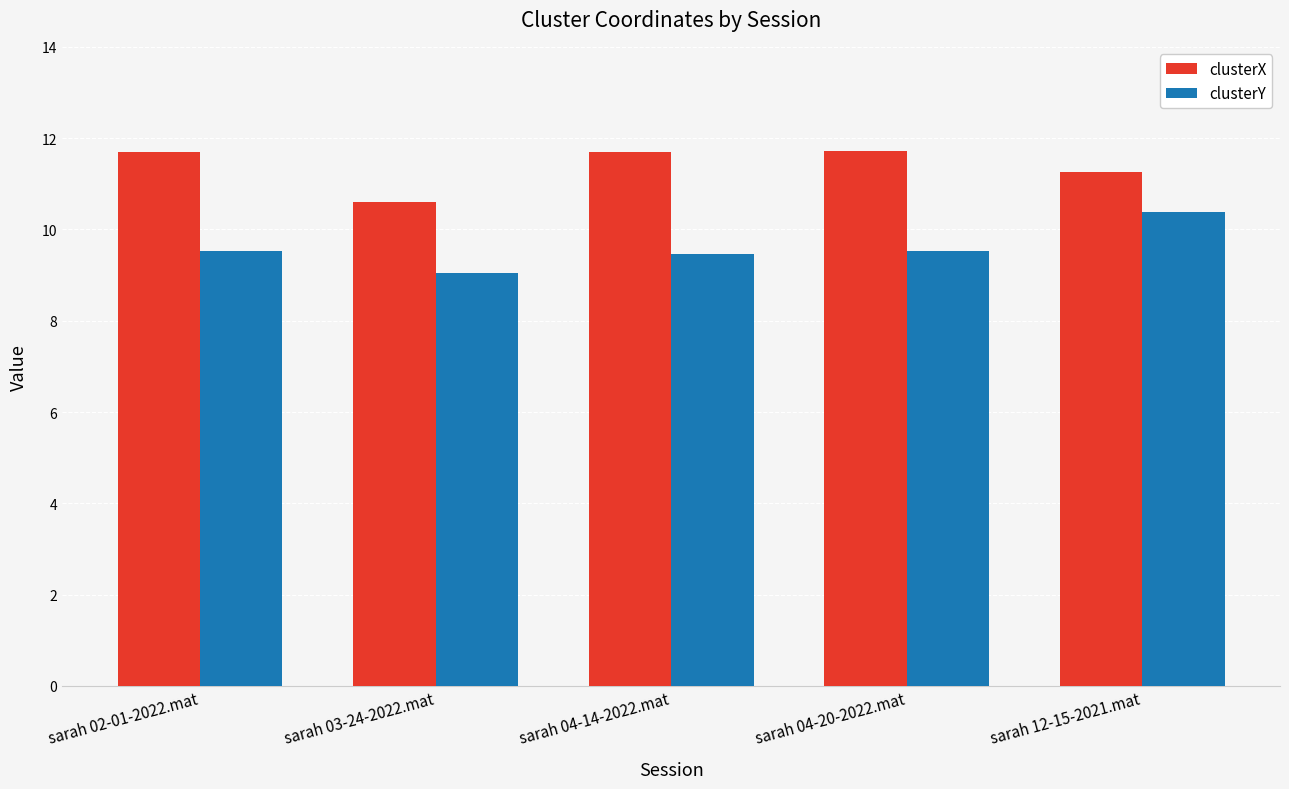

Count the clusterX values in the range 11 to 12.

4